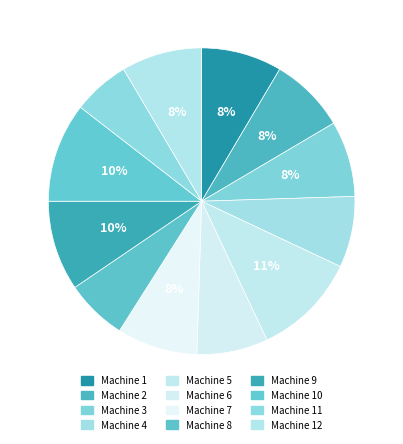

Is it true that Machine 2 is 8% of the pie?

True